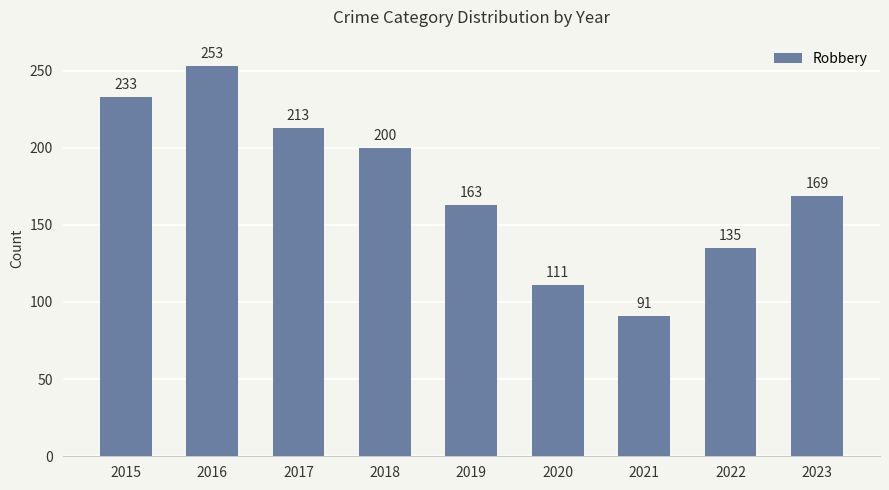

What is the sum of the values at 2017 and 2022?

348